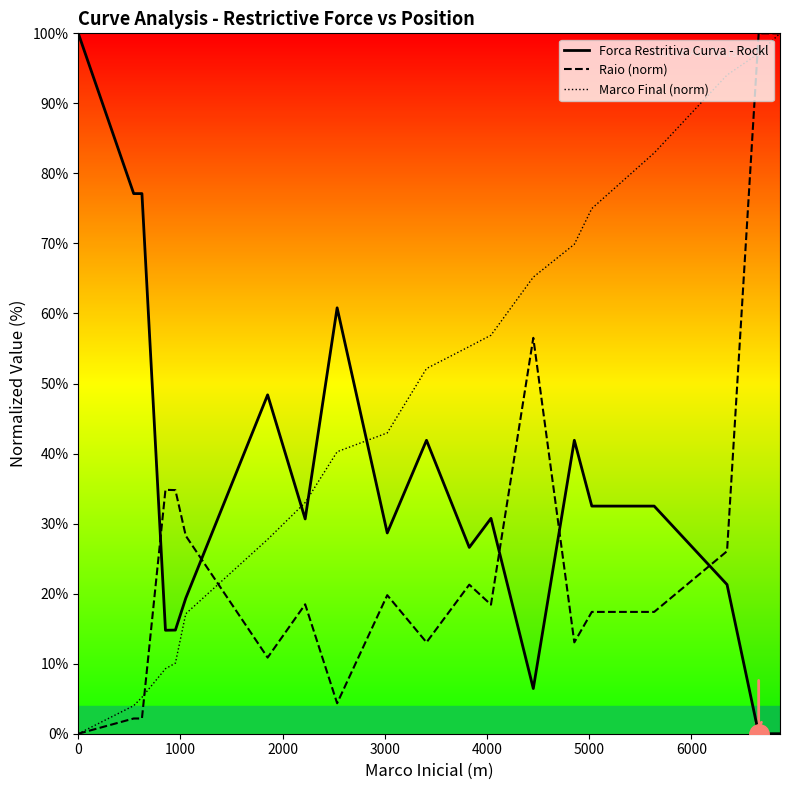

List the series in order of their overall mean, highest first.

Marco Final (norm), Forca Restritiva Curva - Rockl, Raio (norm)